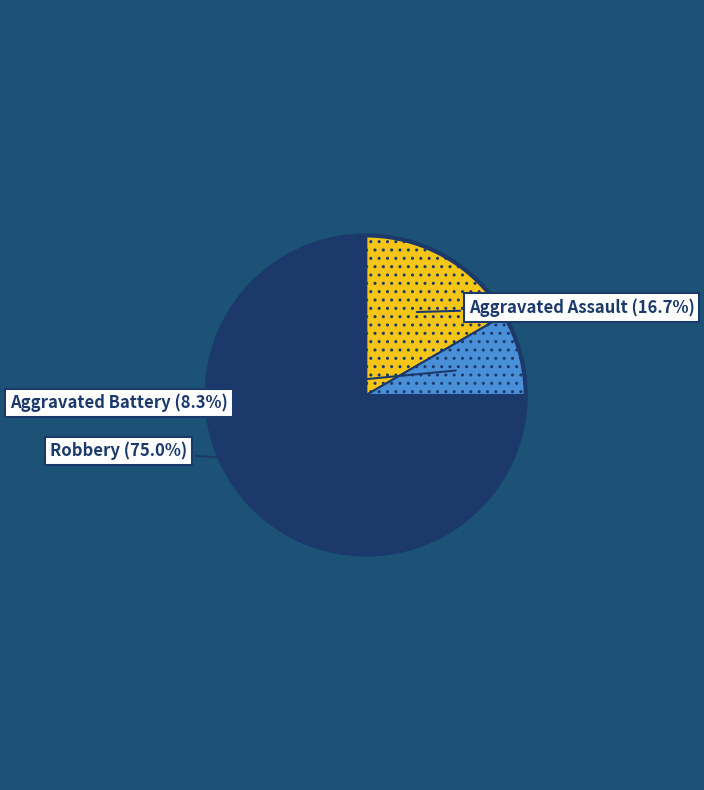

What is the ratio of the value at Aggravated Assault to the value at Robbery?

0.2